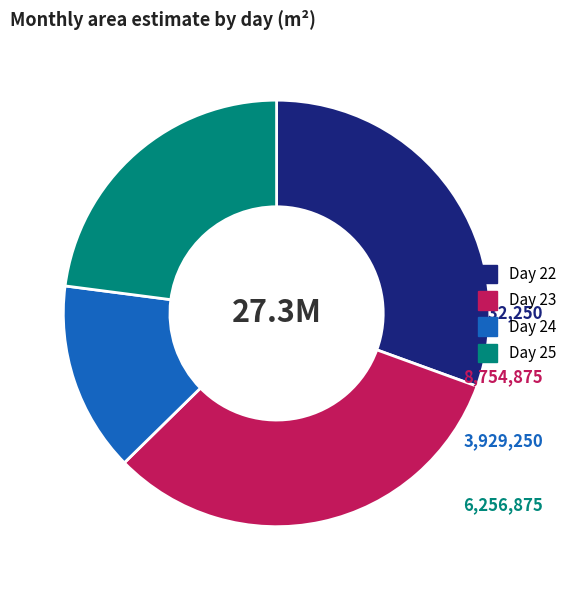

Does any single category account for the majority?

No